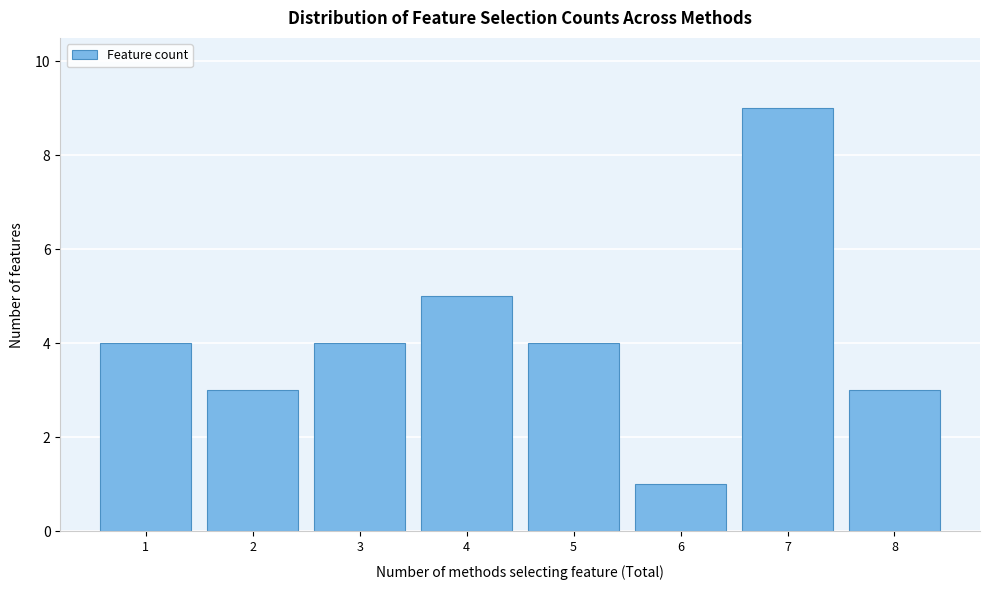

Reading left to right, transcribe this chart: for each bar, give the range it covers on the x-axis and its height. The values are not printed on the chart, so give them approximately, as read against the axis.

0.5 to 1.5: 4
1.5 to 2.5: 3
2.5 to 3.5: 4
3.5 to 4.5: 5
4.5 to 5.5: 4
5.5 to 6.5: 1
6.5 to 7.5: 9
7.5 to 8.5: 3